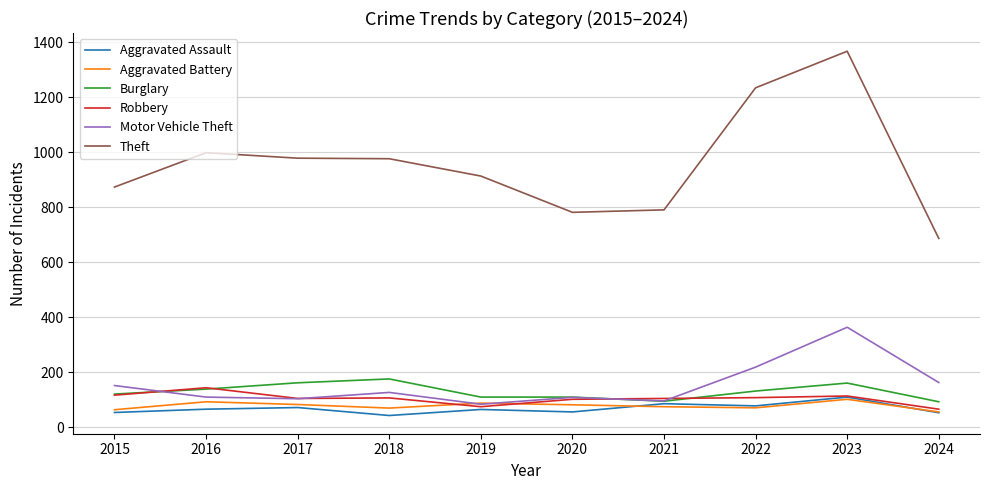

True or false: Theft has a value of 914 at 2019.

True